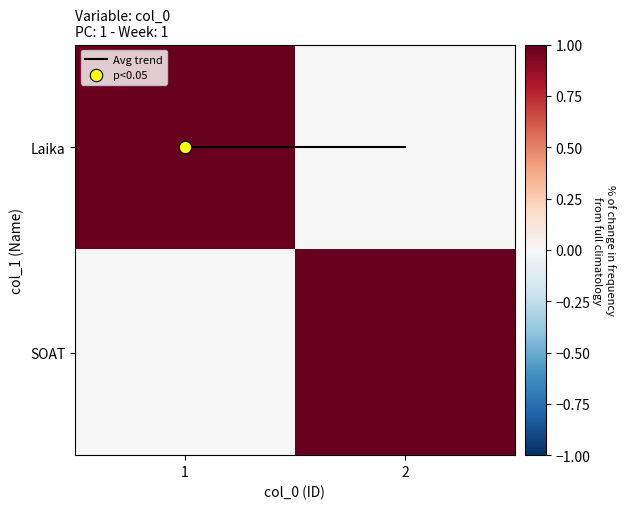

Which series has the widest spread of values?

Laika